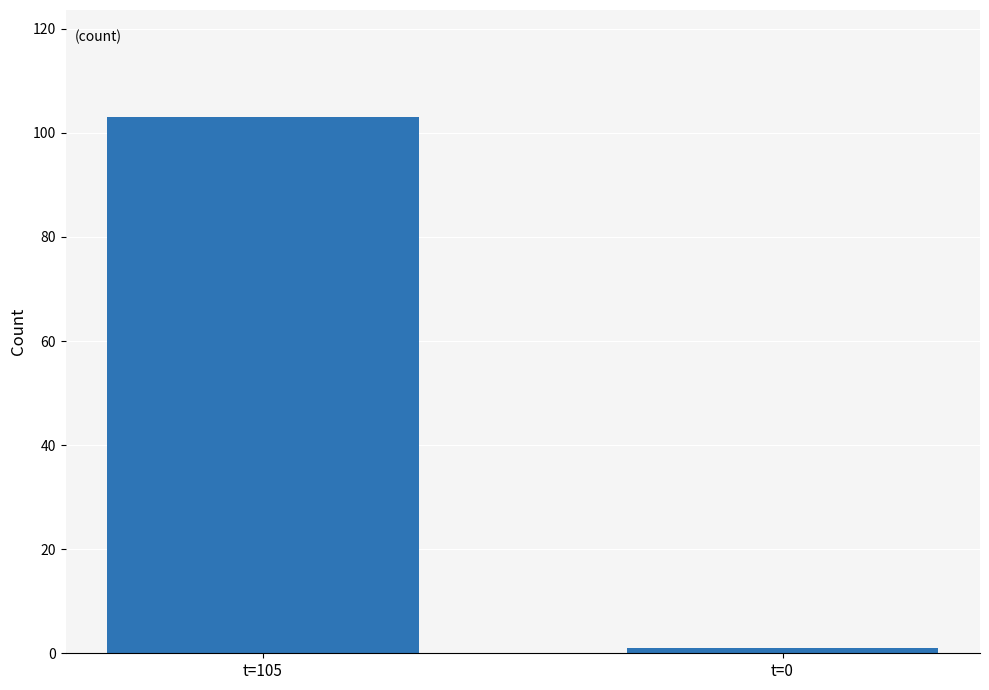

Reading left to right, list all the values displayed in this chart.

103	1